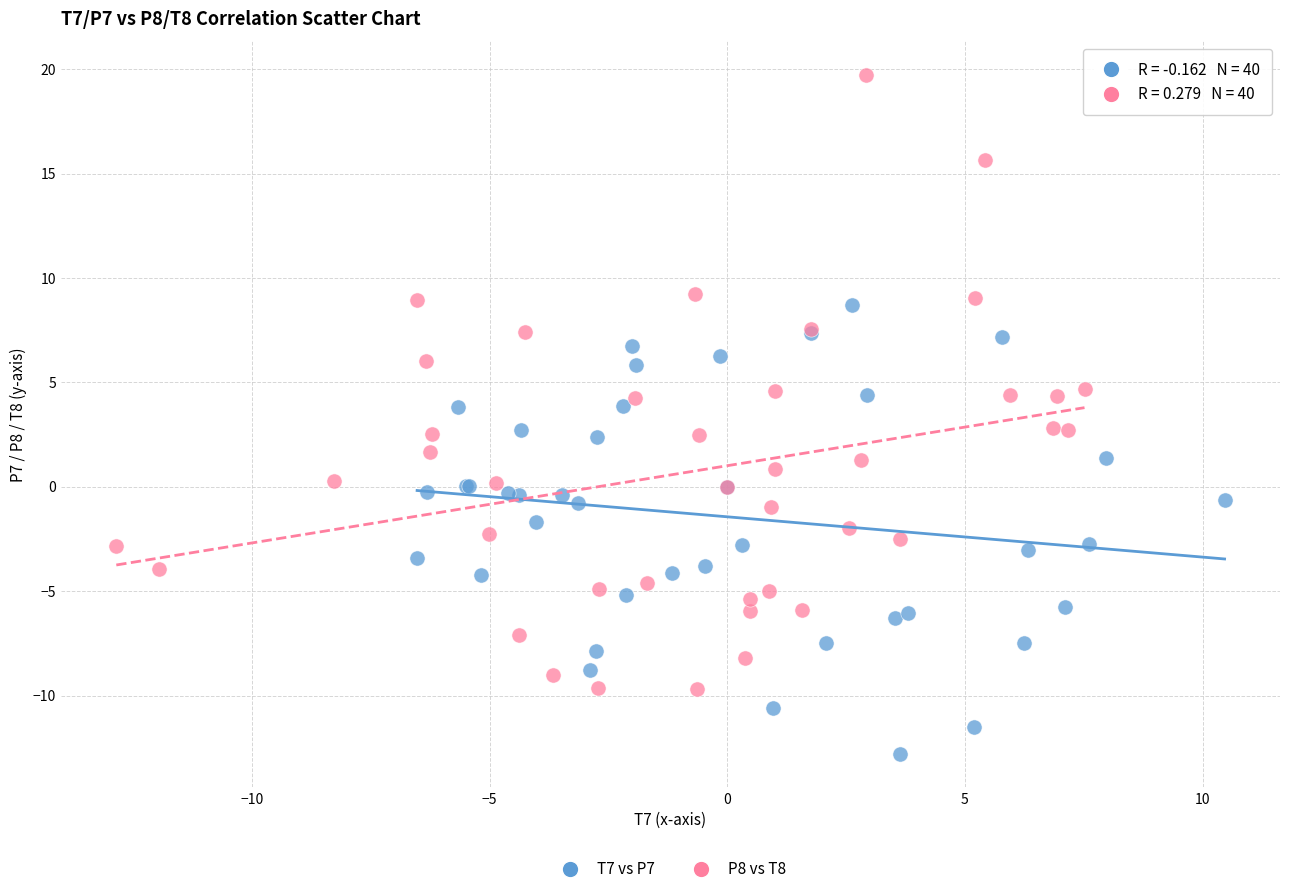

Which series reaches the minimum Y coordinate?

T7 vs P7